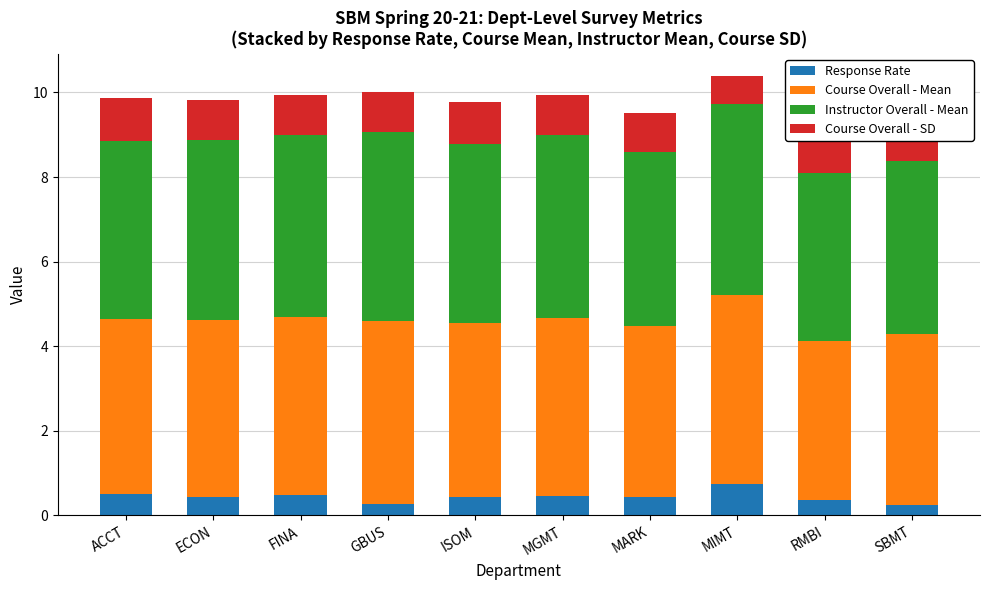

Where does the Instructor Overall - Mean series first go above 4?

ACCT